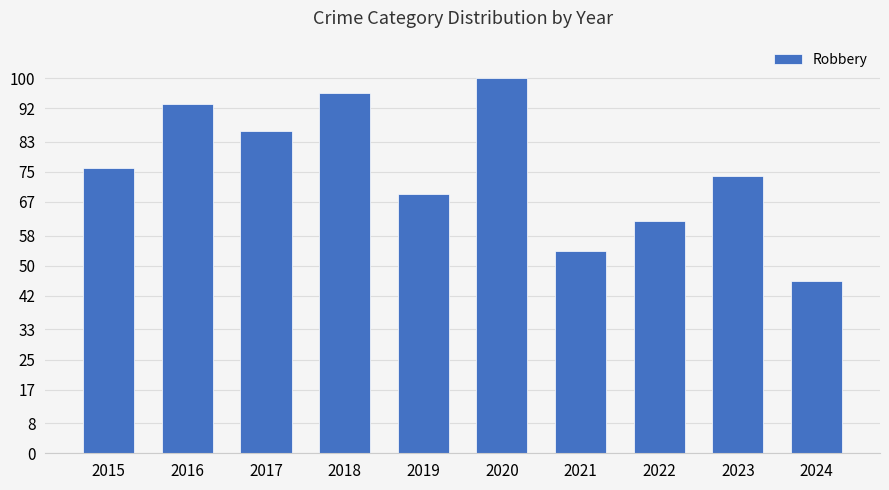

True or false: the data shows 43 at 2017.

False